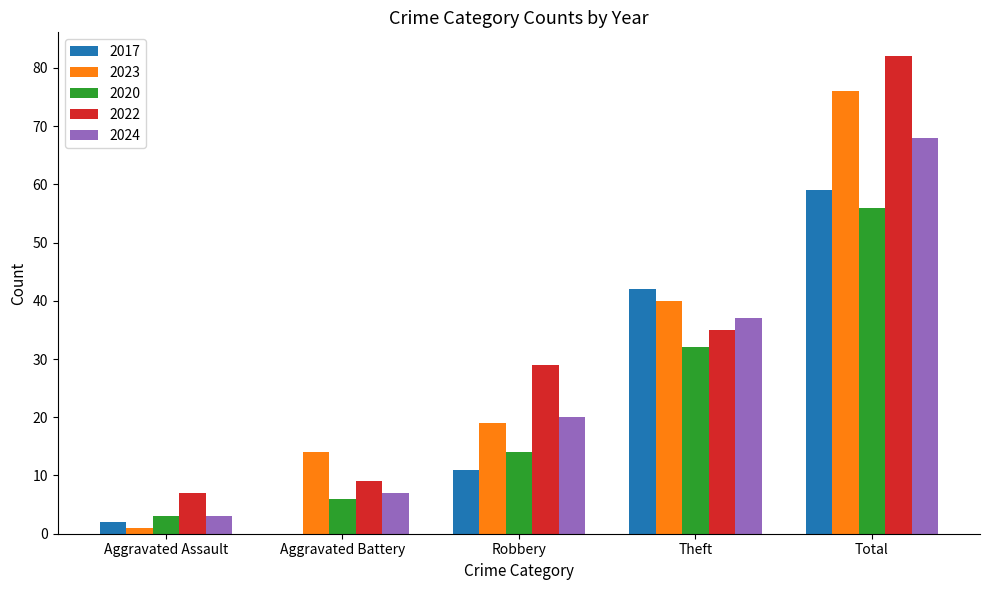

What is the average value of the 2024 series?

27